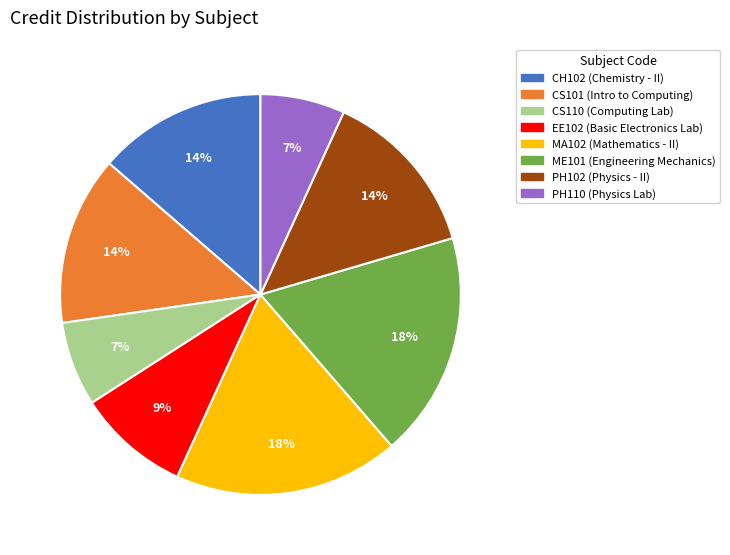

To the nearest percent, what is the average slice percentage?

12%